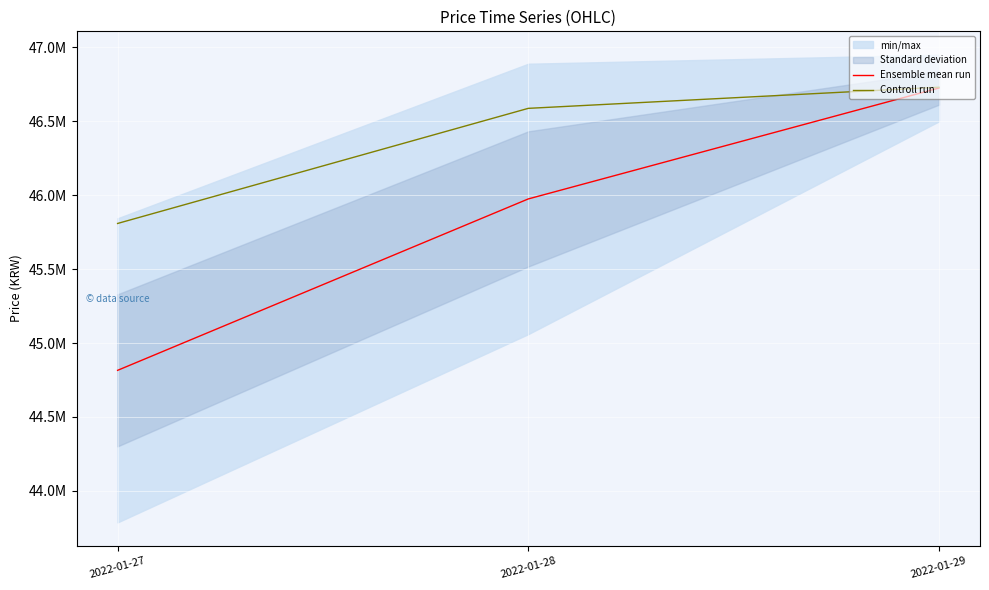

What is the maximum value for Controll run?

46731000